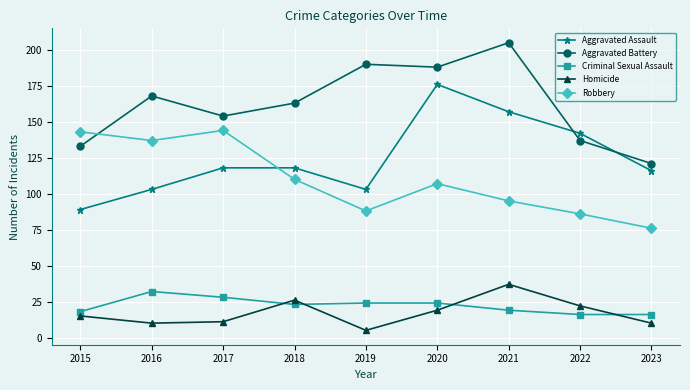

Rank the series by their maximum value, from highest to lowest.

Aggravated Battery, Aggravated Assault, Robbery, Homicide, Criminal Sexual Assault